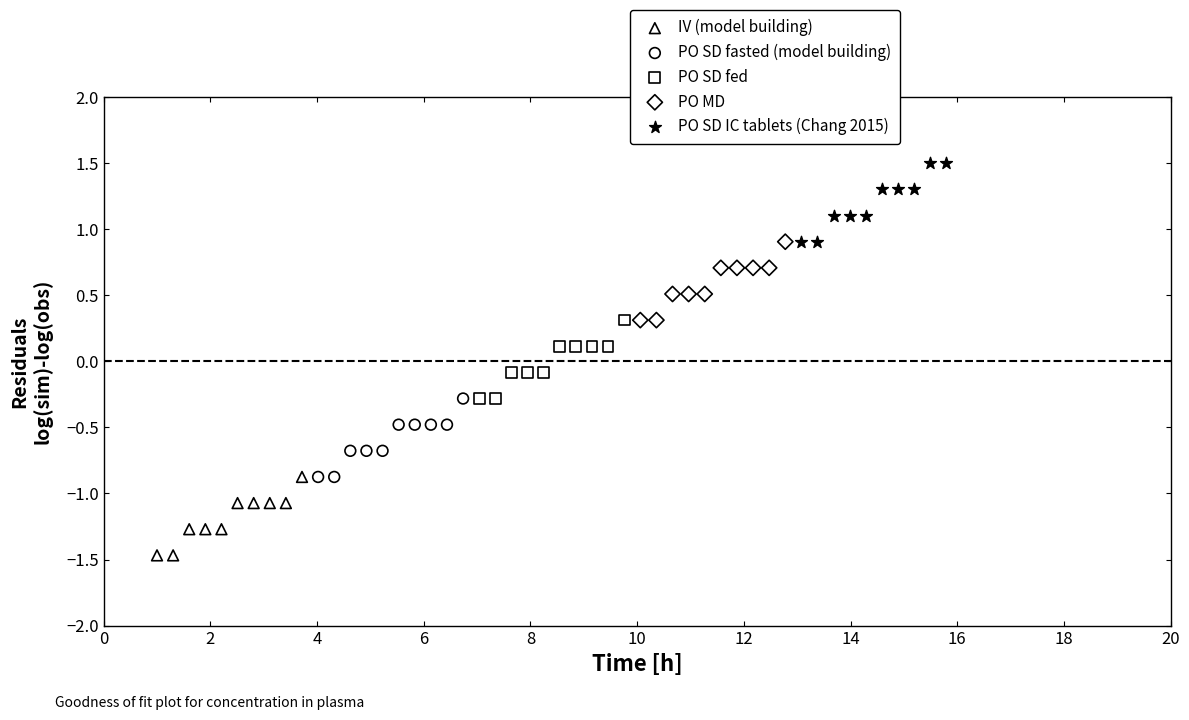

Which series contains the lowest Y value?

IV (model building)